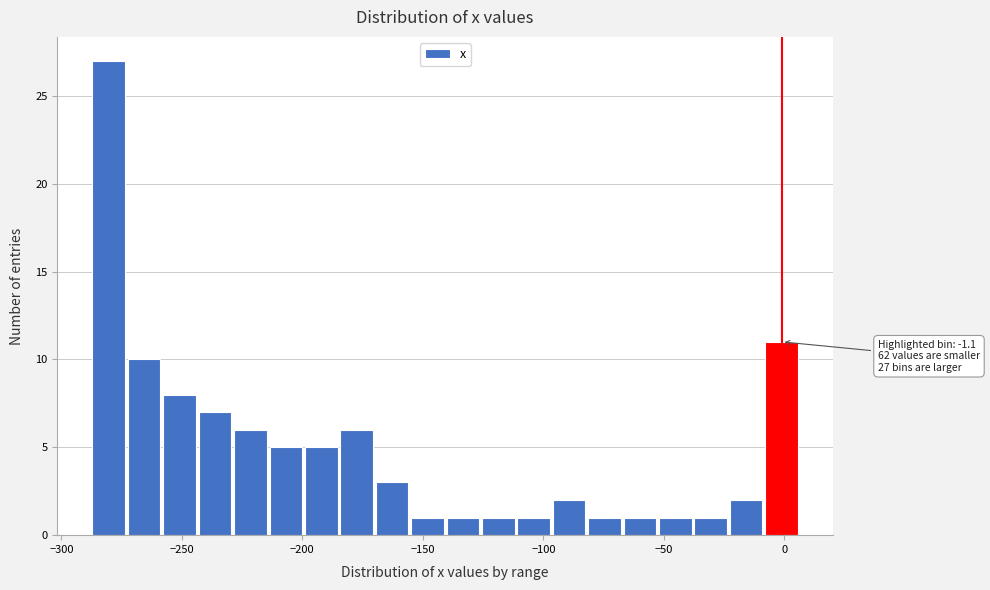

Read against the x-axis, roughly where is the centre of the tallest bar?

-280